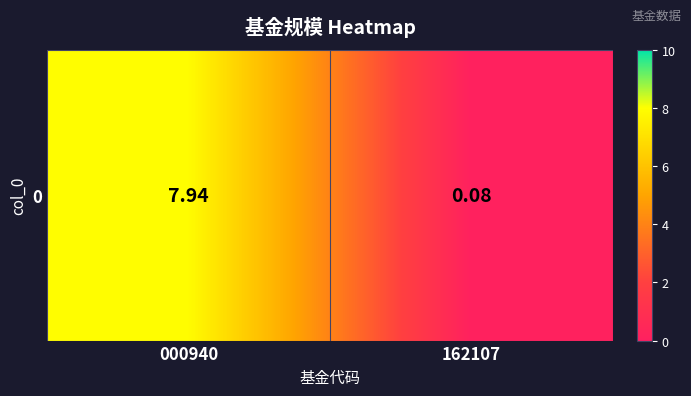

The value at 162107 is 0.1. True or false?

True